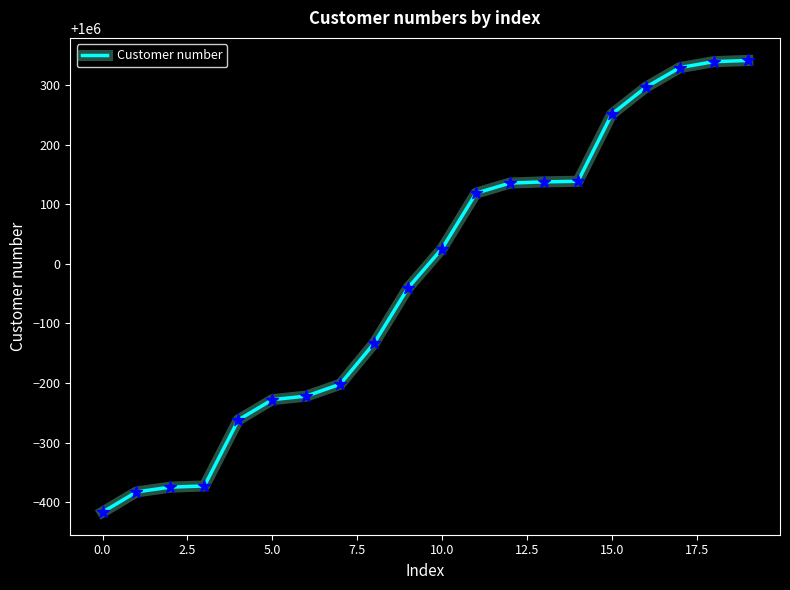

What is the smallest value displayed?

999583